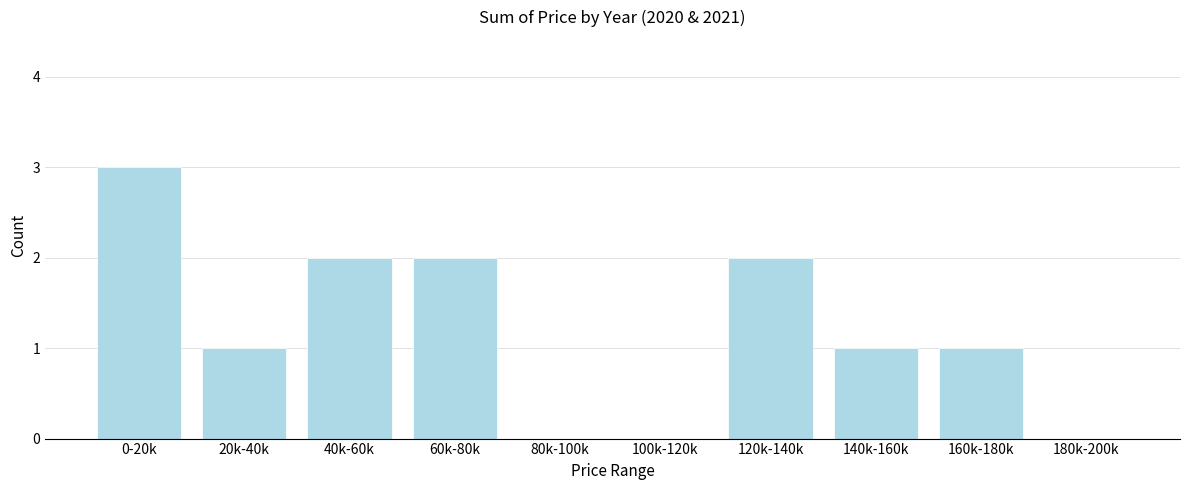

Reading left to right, list all the values displayed in this chart.

0-20k=3	20k-40k=1	40k-60k=2	60k-80k=2	80k-100k=0	100k-120k=0	120k-140k=2	140k-160k=1	160k-180k=1	180k-200k=0